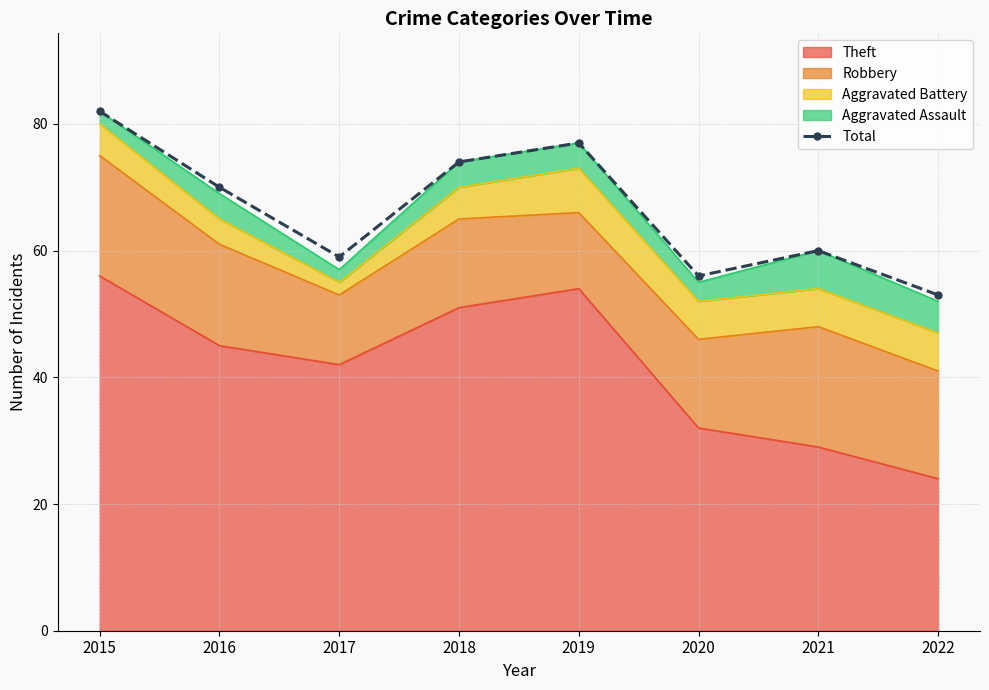

What is the approximate value at 2017, to the nearest 5?

60